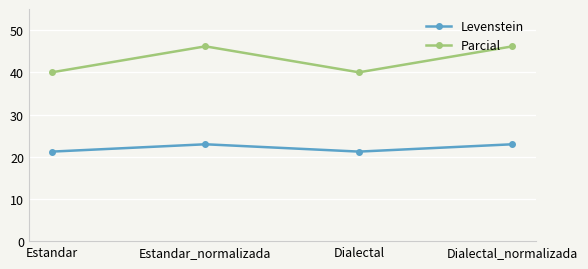

What is the value of the Levenstein point at the 3rd from the left?

21.2